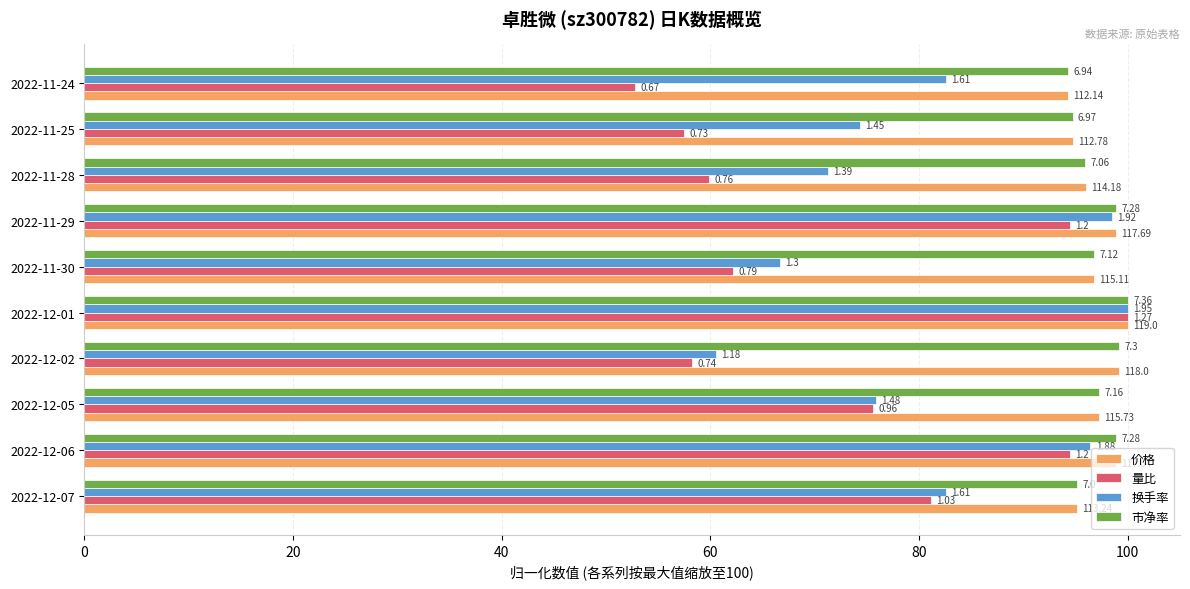

Rank the series by their maximum value, from lowest to highest.

价格, 量比, 换手率, 市净率